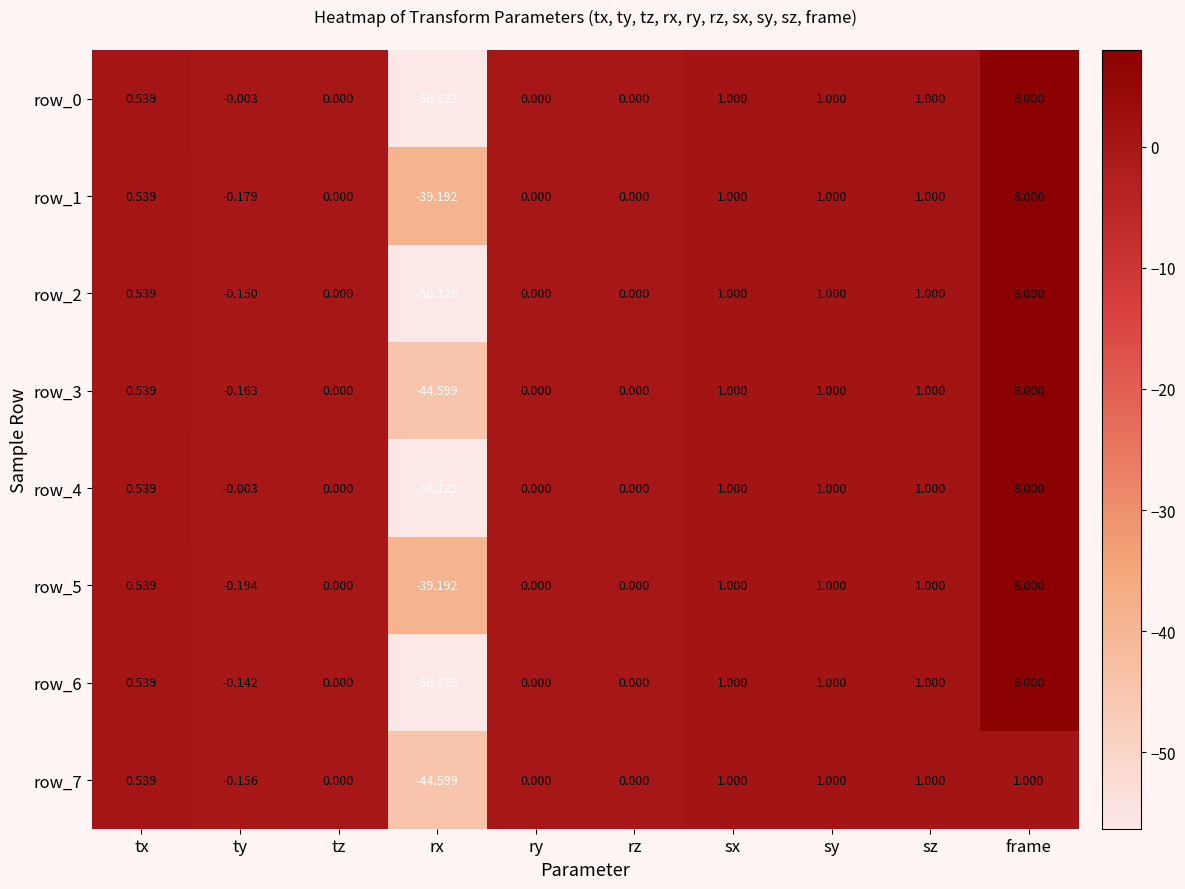

How many values in the row_2 series are below 0?

2